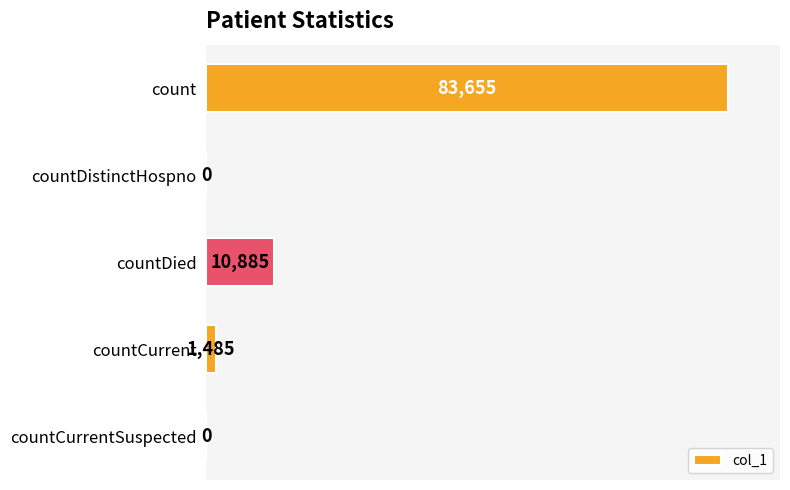

What is the greatest value displayed?

83655